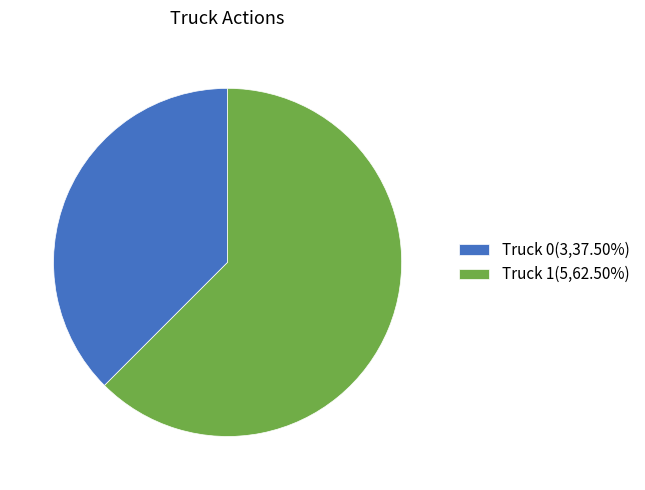

Does Truck 0(3,37.50%) account for over 50% of the chart?

No